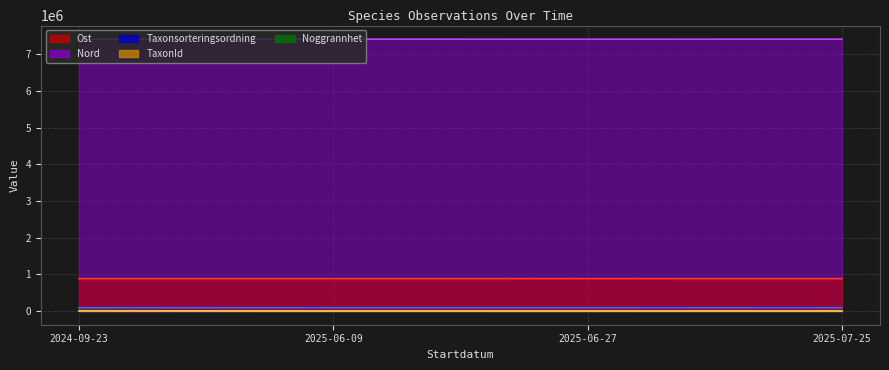

What is the label of the 2nd point from the left?

2025-06-09